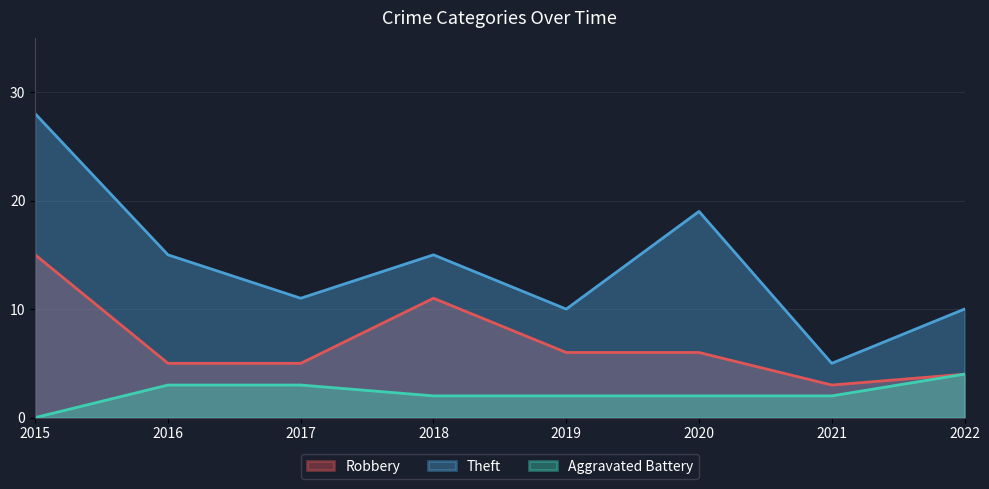

At which label does Theft reach its minimum?

2021